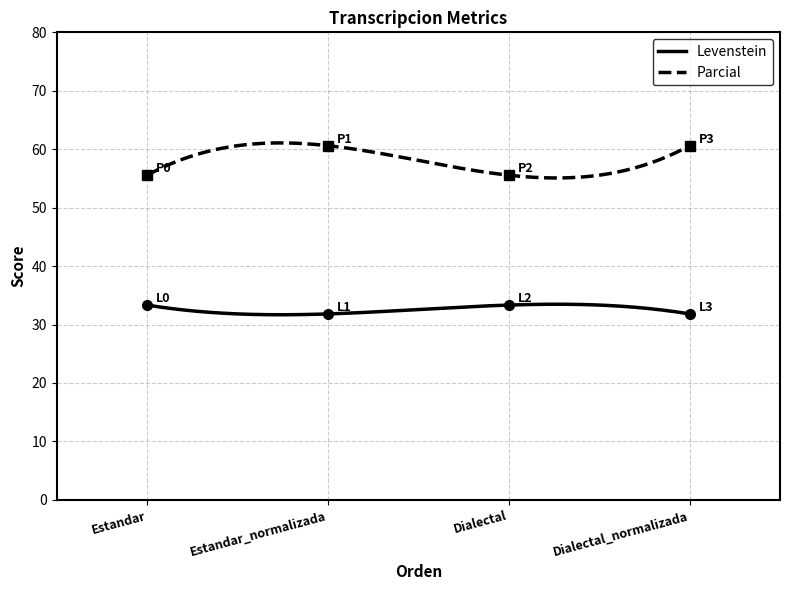

How many values in the Parcial series exceed 60?

2